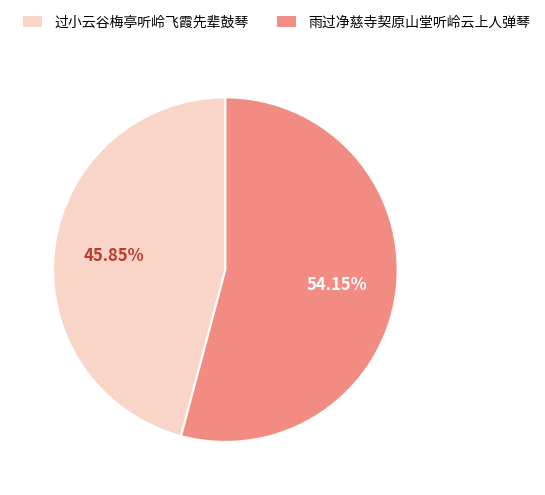

What percentage is the 雨过净慈寺契原山堂听岭云上人弹琴 slice, to the nearest percent?

54%